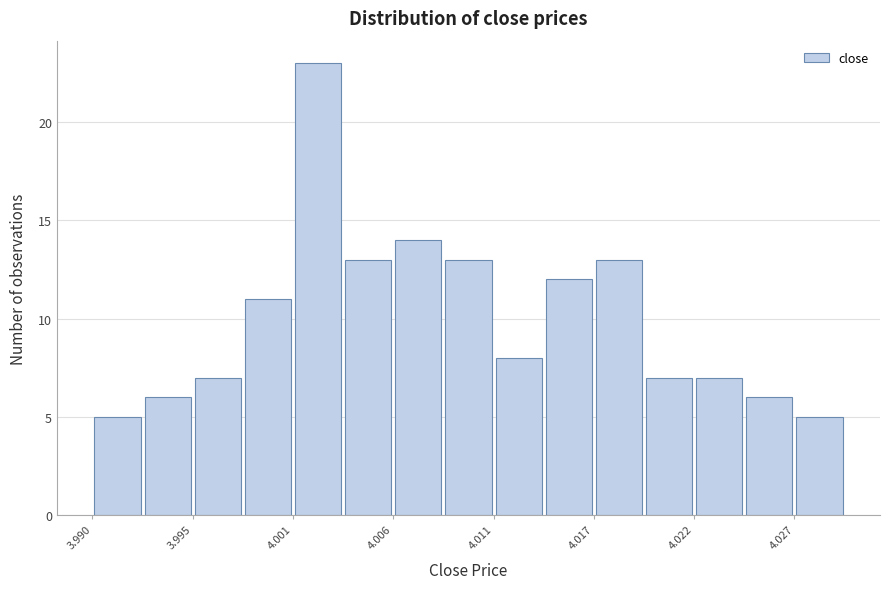

Read against the x-axis, roughly where is the centre of the tallest bar?

4.002